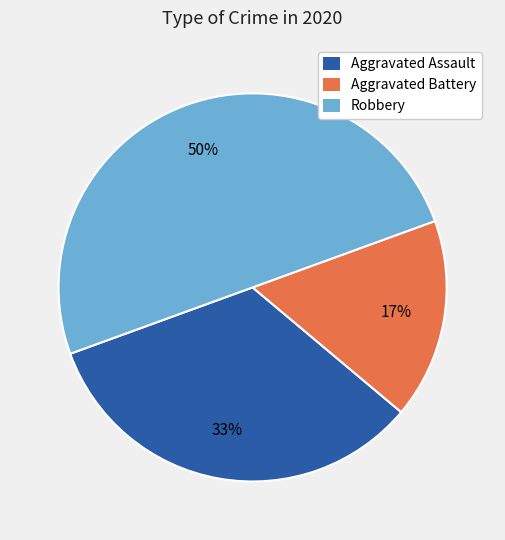

To the nearest percent, what is the average slice percentage?

33%